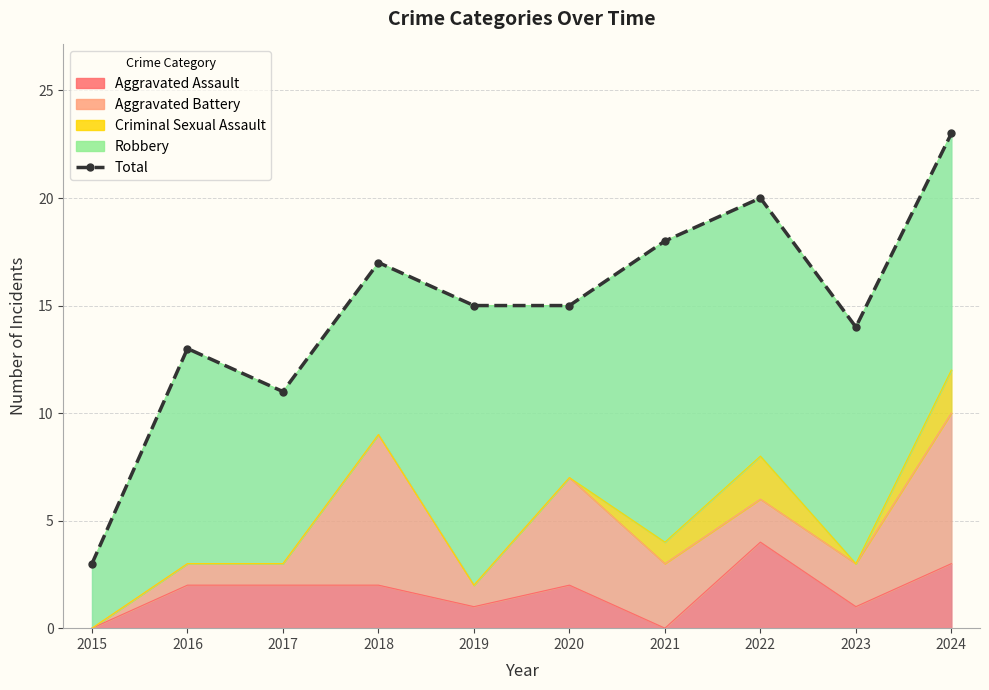

How many categories are shown in the chart?

10